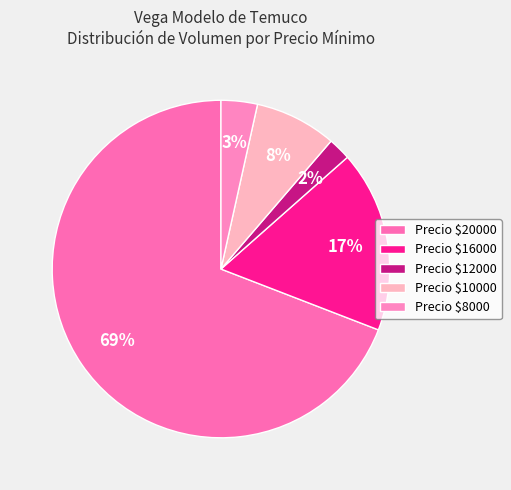

Which category has the biggest portion of the pie?

Precio $20000